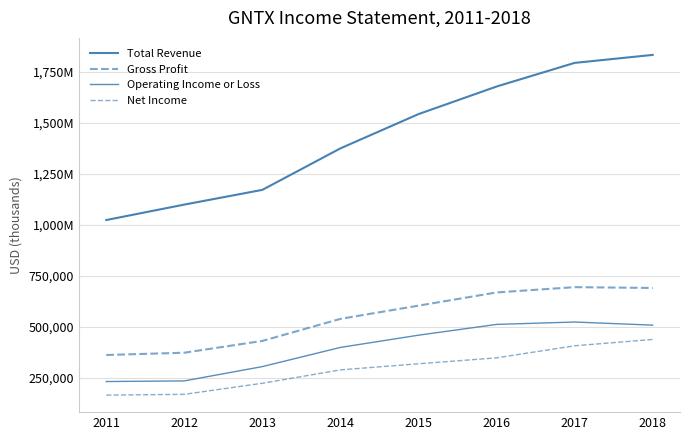

Does the chart display data point markers on the line(s)?

No